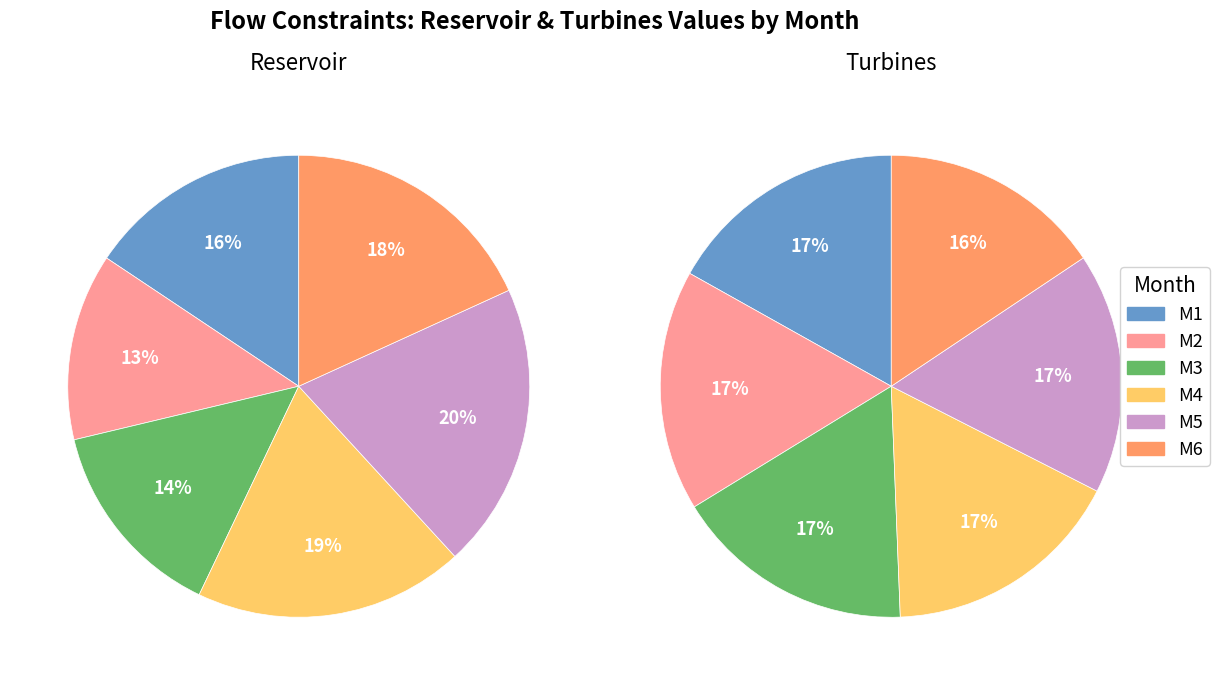

To the nearest percent, what is the difference between the largest and smallest slice percentages?

7%